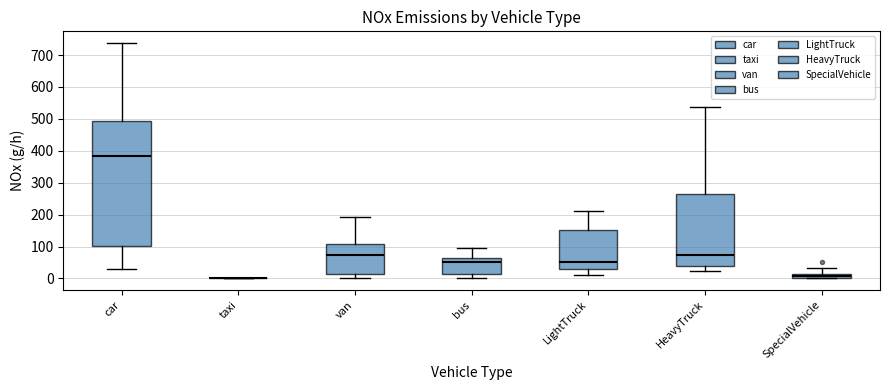

Where does the median line of the box for car sit on the y-axis? The values are not printed on the chart, so give them approximately, as read against the axis.

380